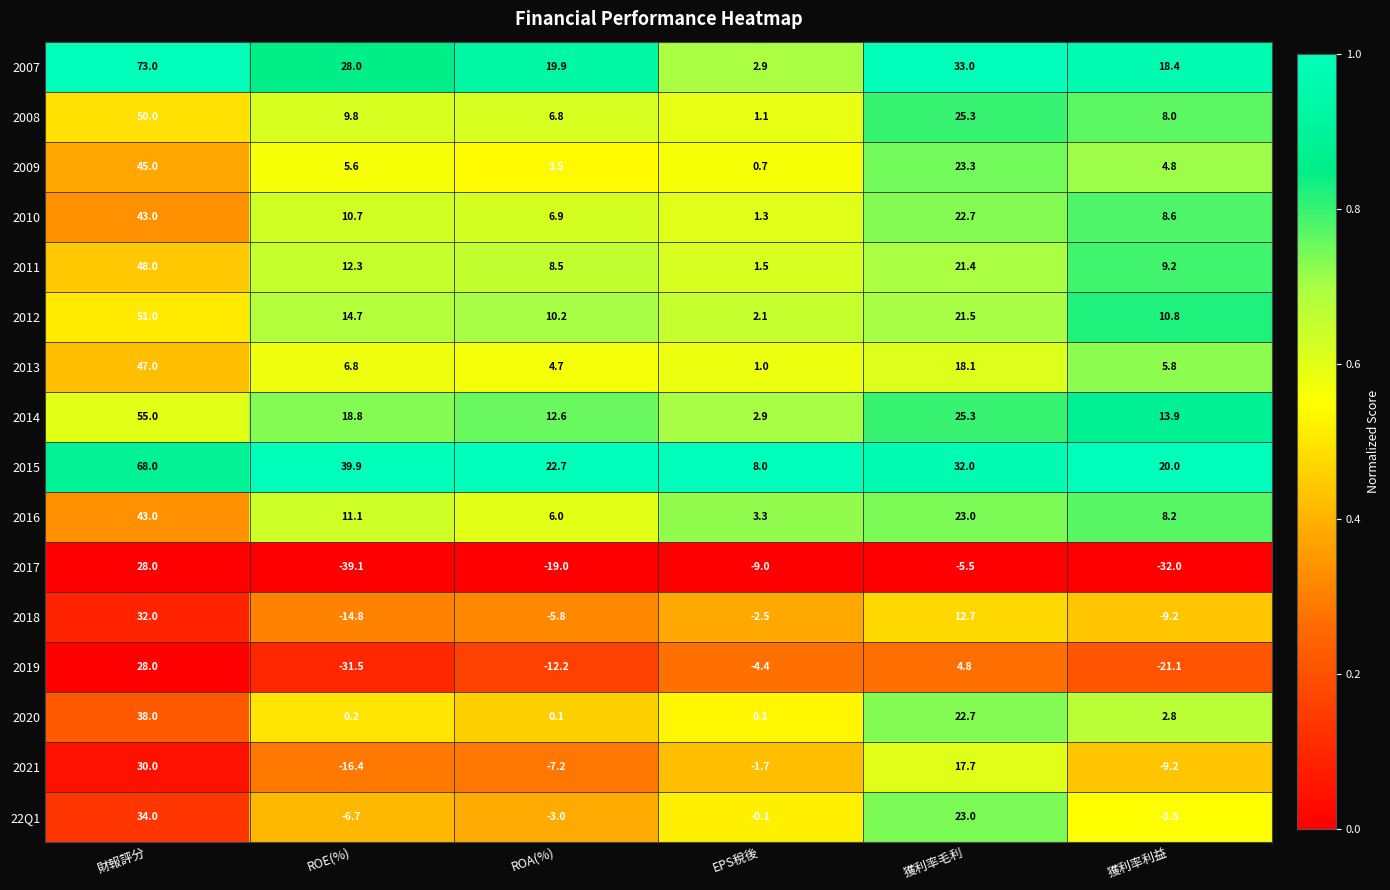

What is the difference between the maximum and second lowest values in the 2011 series?

39.5